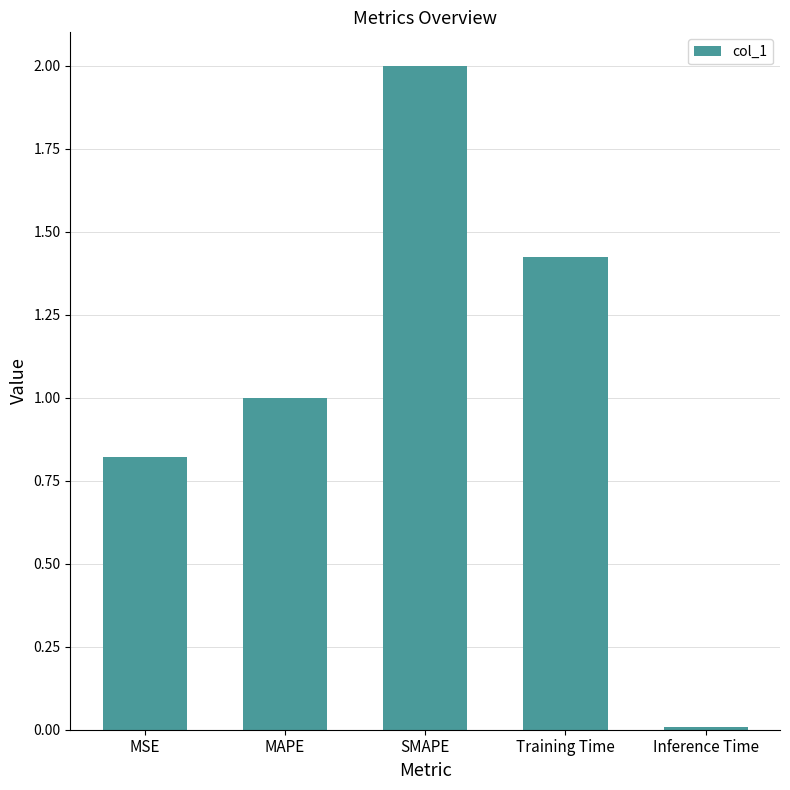

What is the difference between the maximum and minimum values?

2.0